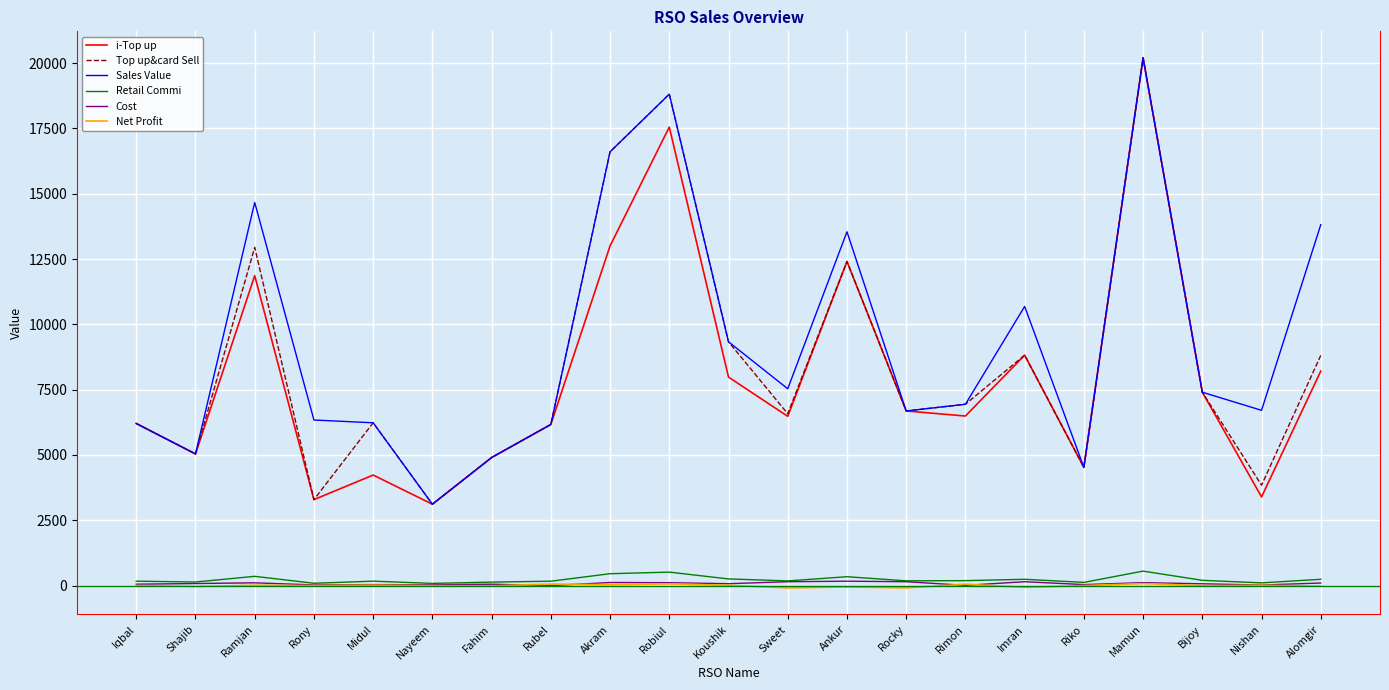

What is the difference between the i-Top up values at Robiul and Sweet?

11070.0